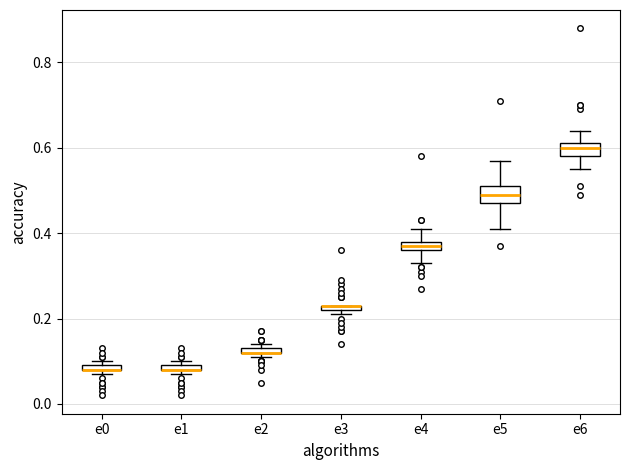

Where is the upper edge of the box for e0 on the y-axis? The values are not printed on the chart, so give them approximately, as read against the axis.

0.10